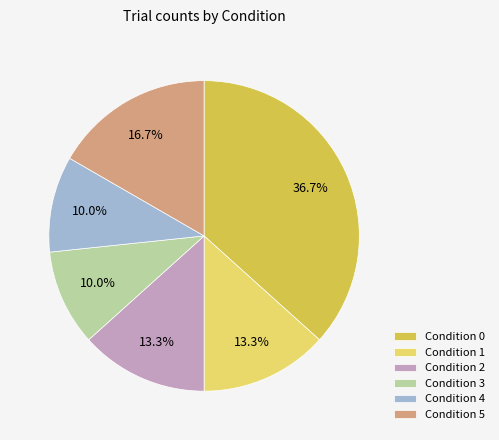

Count the number of slices in the pie.

6